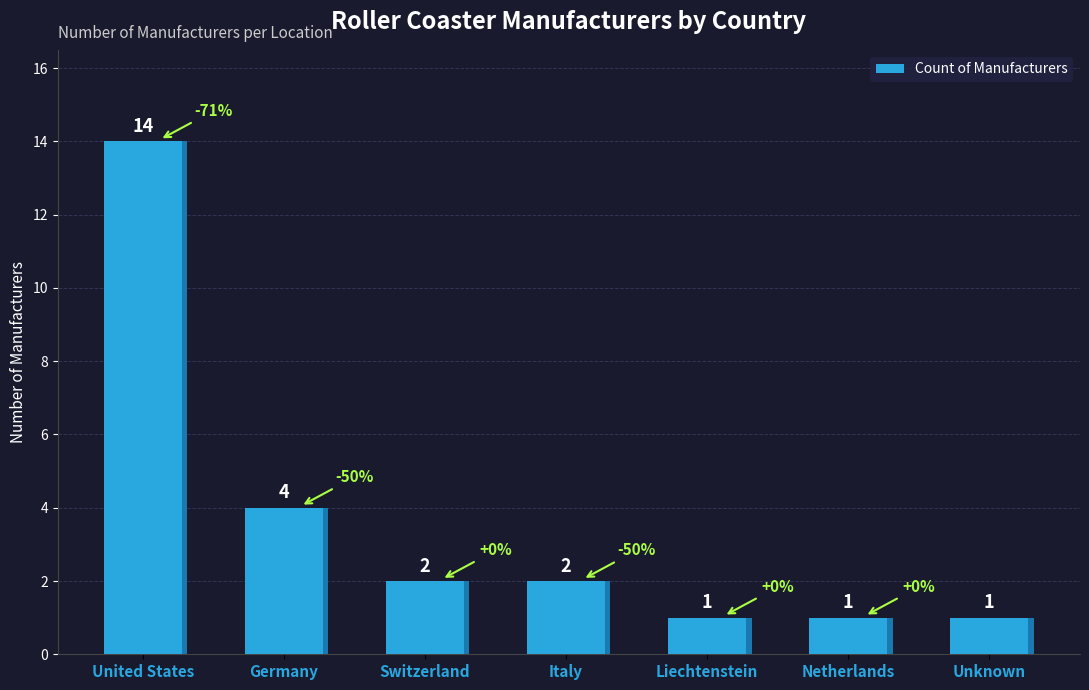

What is the value of the 3rd bar from the left?

2